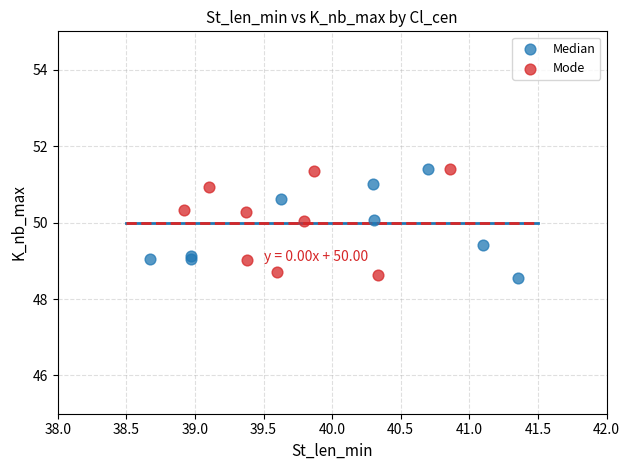

What are all the series names shown in the legend?

Median, Mode